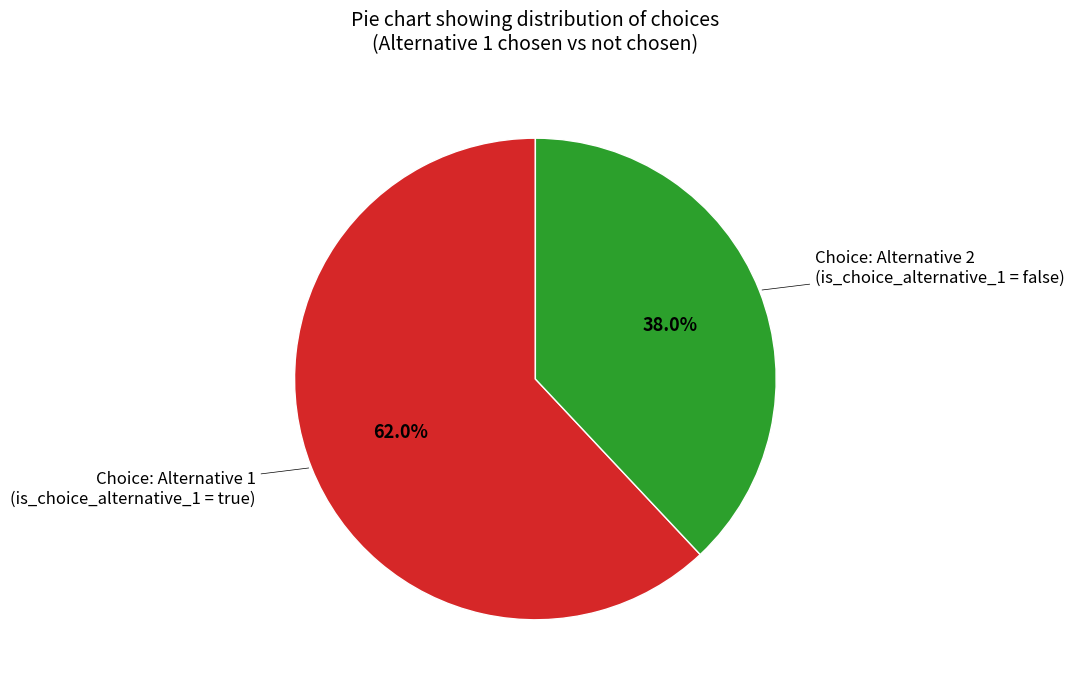

How many segments does this pie chart have?

2